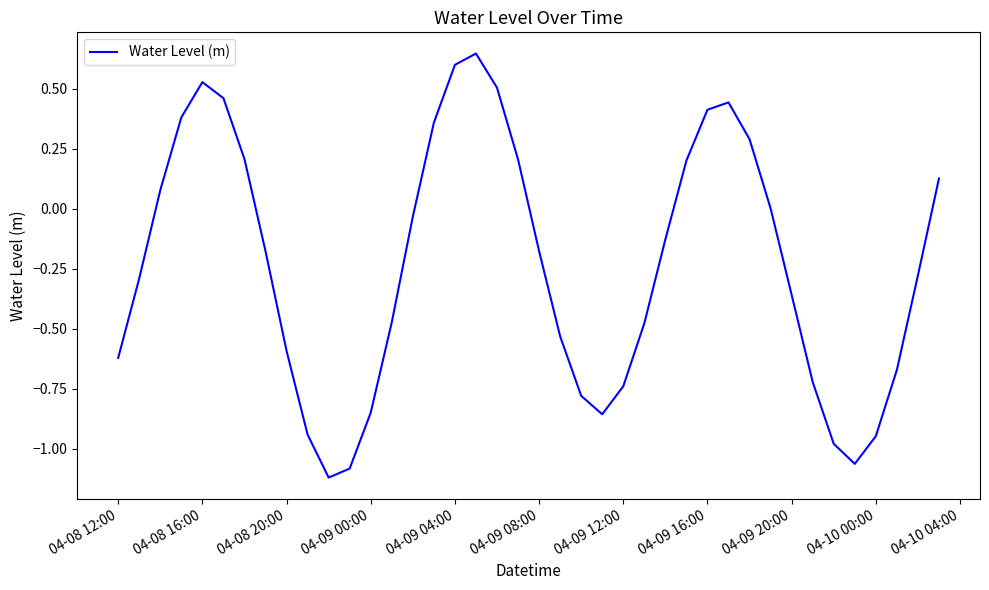

True or false: the data shows -1.2 at 04-09 12:00.

False